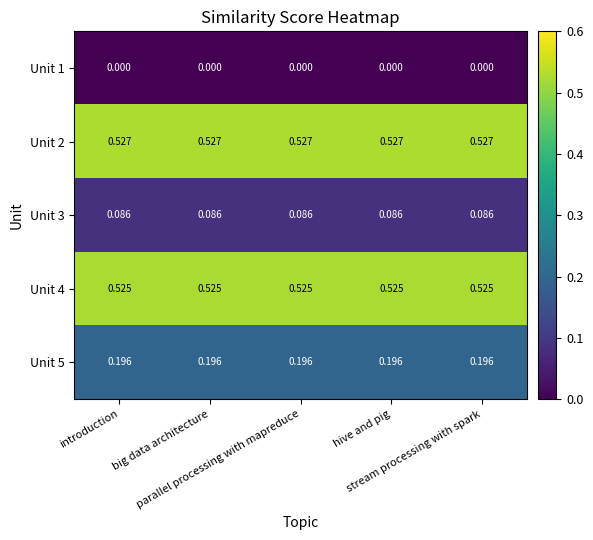

At how many categories does at least one series exceed 0?

5